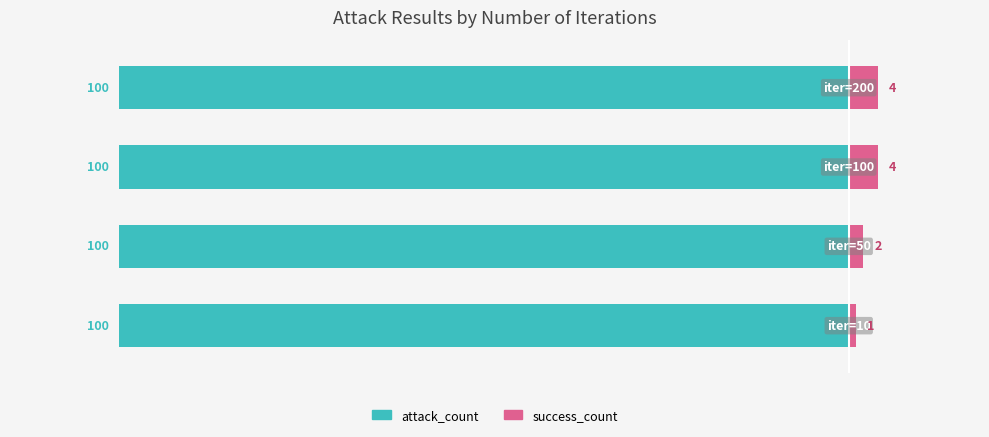

What is the difference between the maximum and minimum values in the success_count series?

3.0